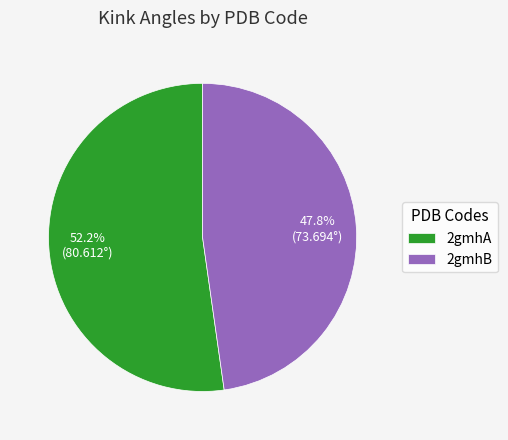

Which has a higher value, 2gmhB or 2gmhA?

2gmhA